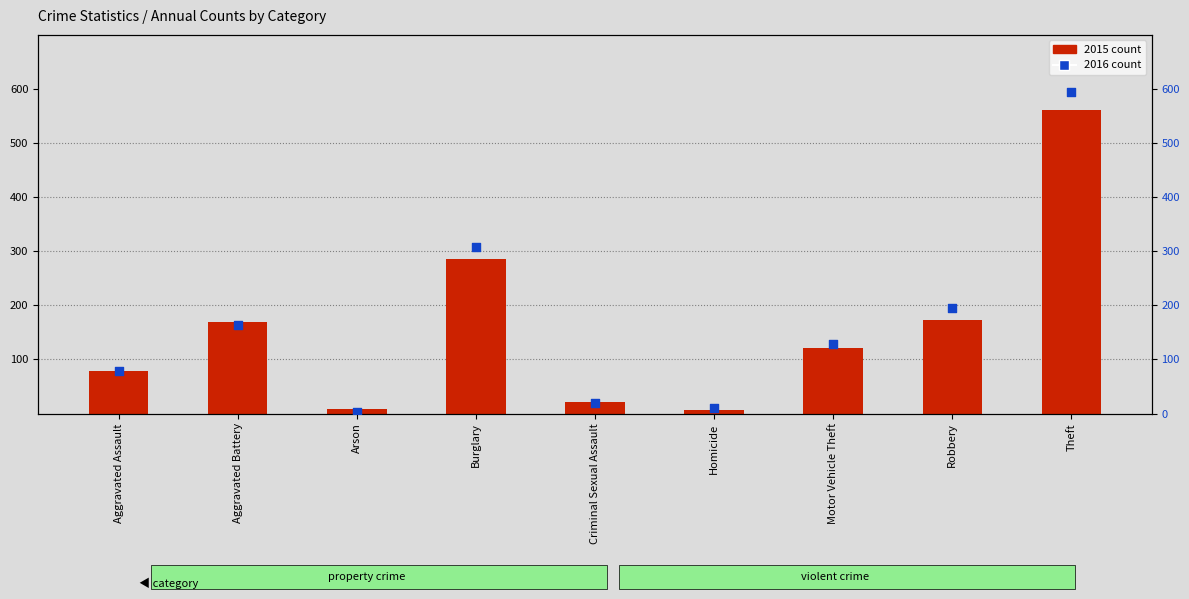

At how many categories does at least one series exceed 446?

1